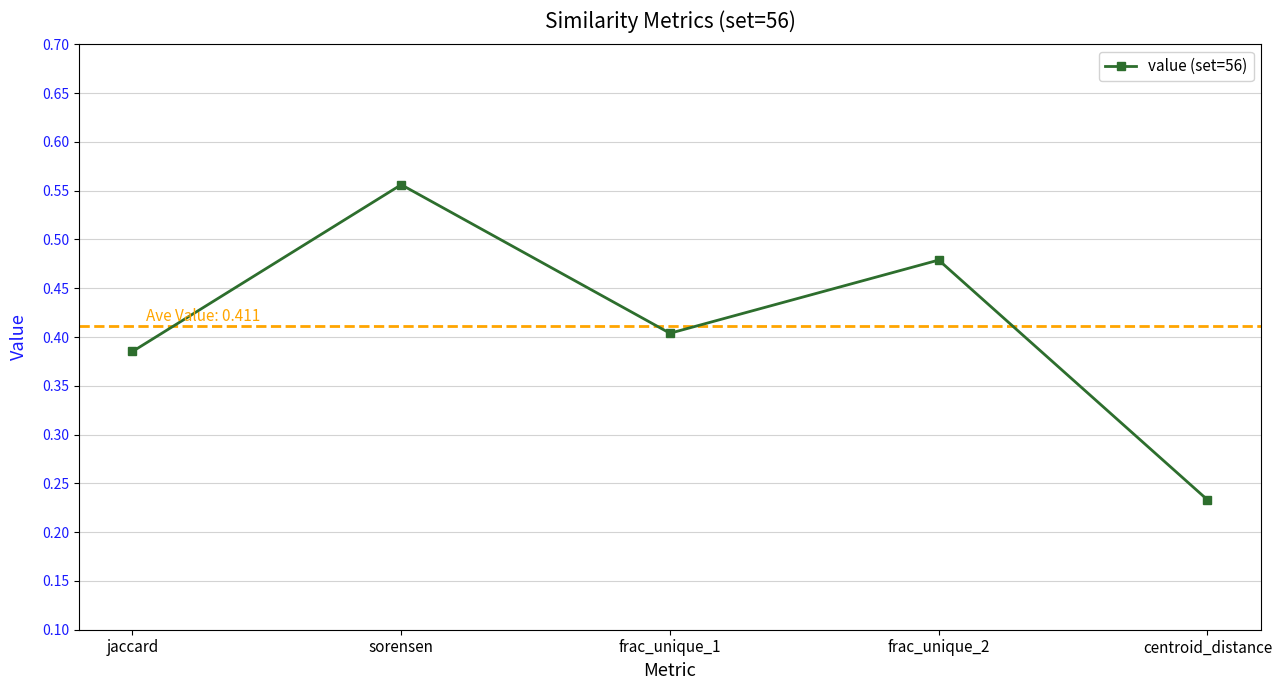

What is the label of the 4th point from the left?

frac_unique_2